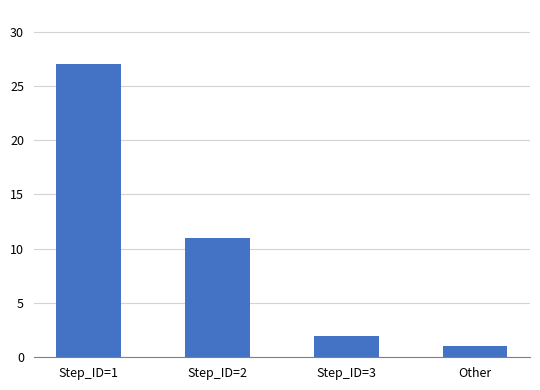

What is the sum of all values?

41